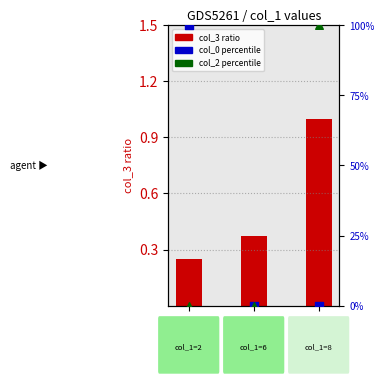

At how many categories does at least one series exceed 44?

2